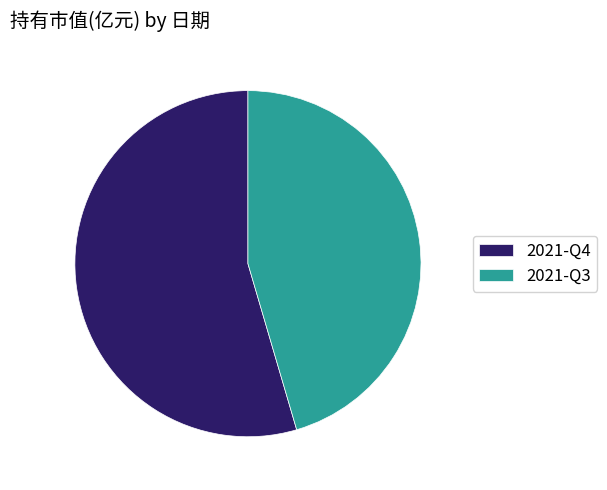

Does any single category account for the majority?

Yes